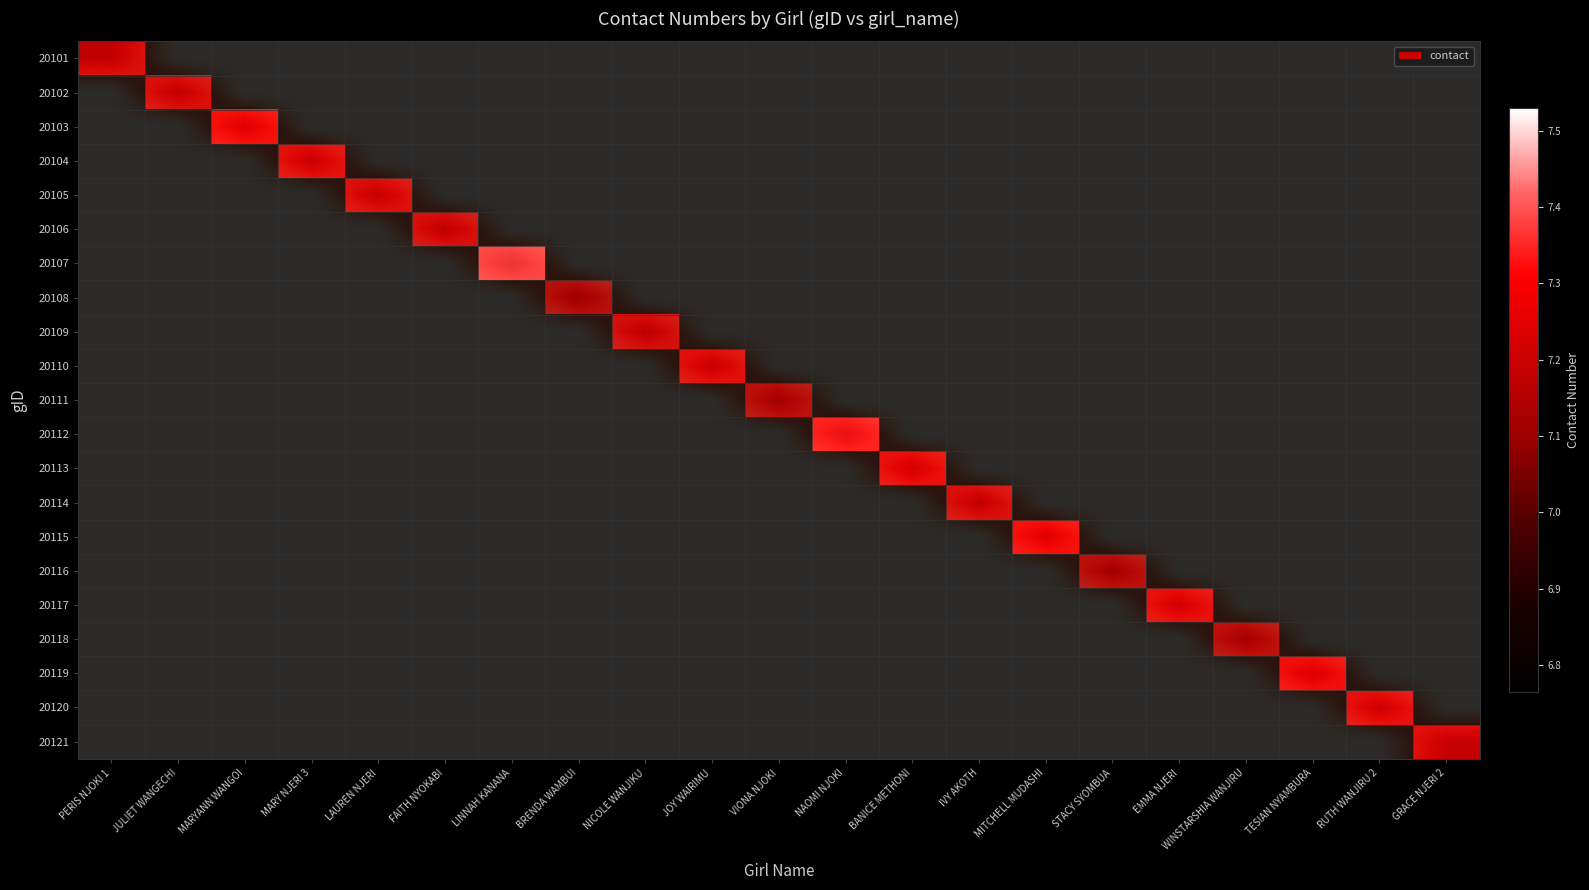

The value of 20101 at STACY SYOMBUA is 0. True or false?

True